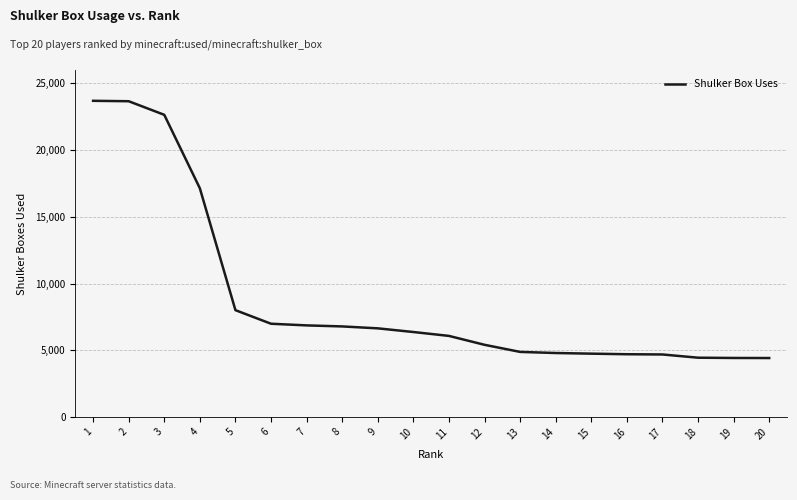

What is the change in value from 8 to 13?

-1909